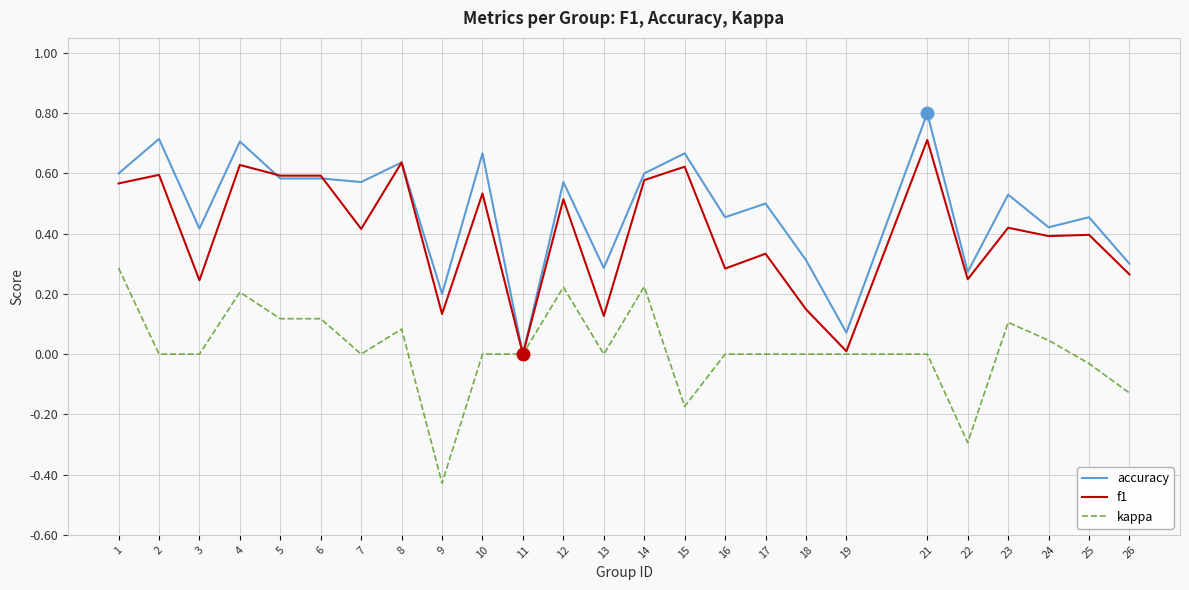

List the series in order of their overall mean, highest first.

accuracy, f1, kappa